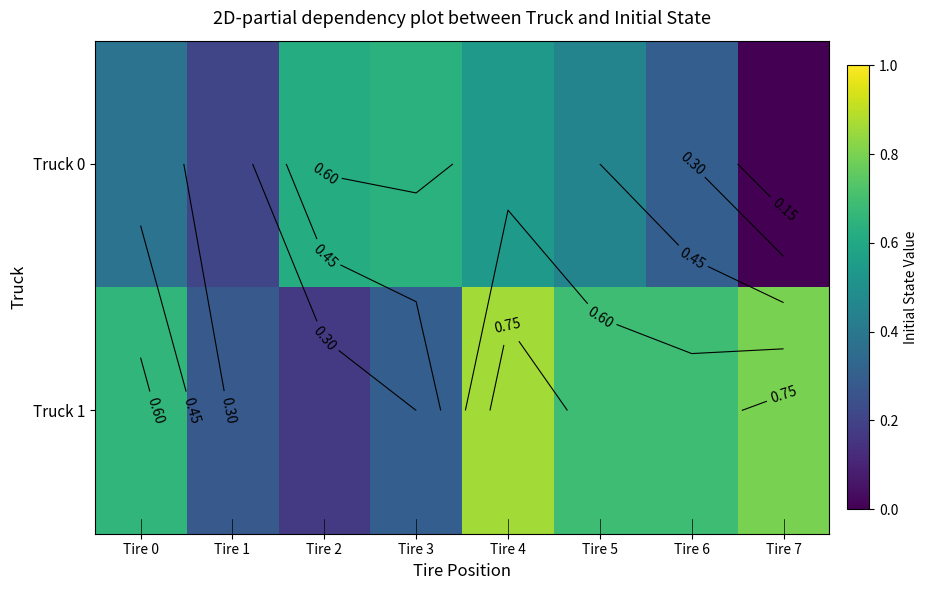

At which label does Truck 1 reach its peak?

Tire 4